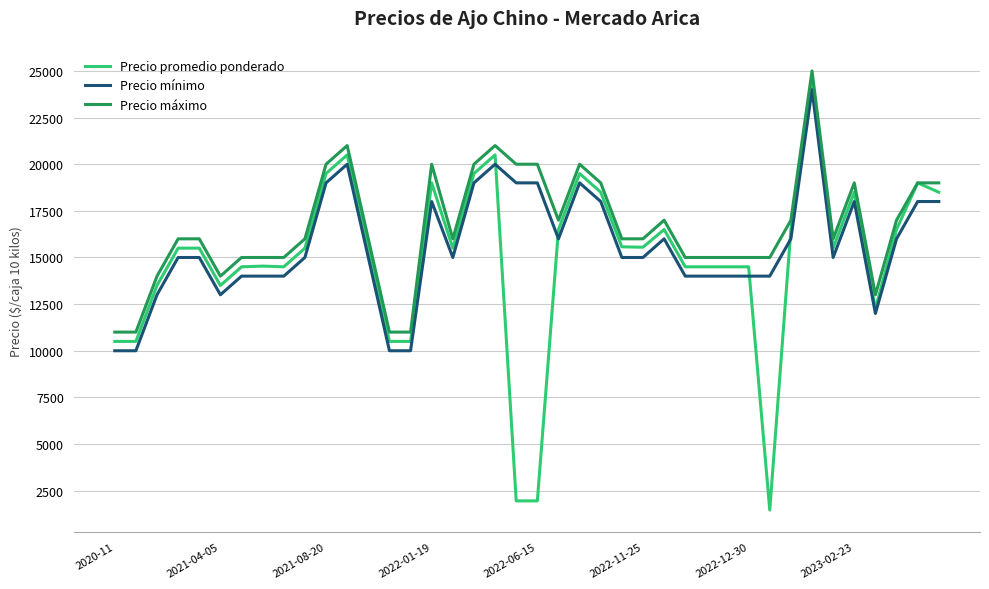

What is the maximum value shown in the chart?

25000